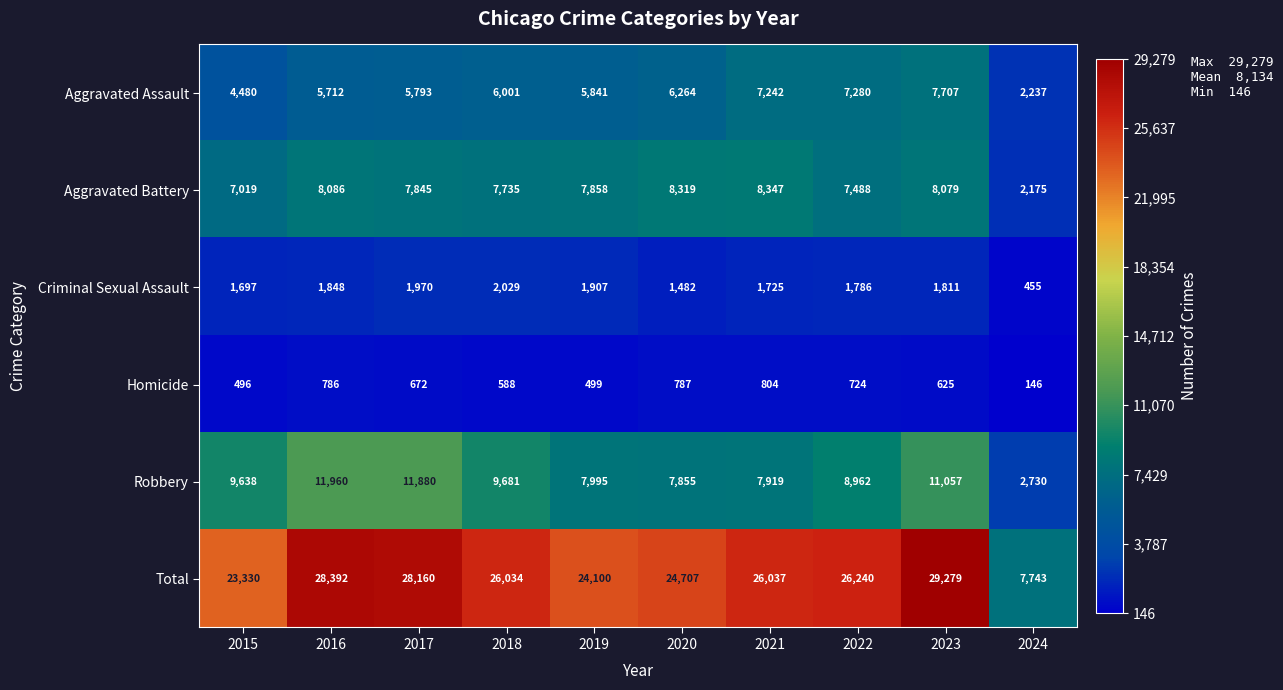

Which category has the highest value in the Homicide series?

2021